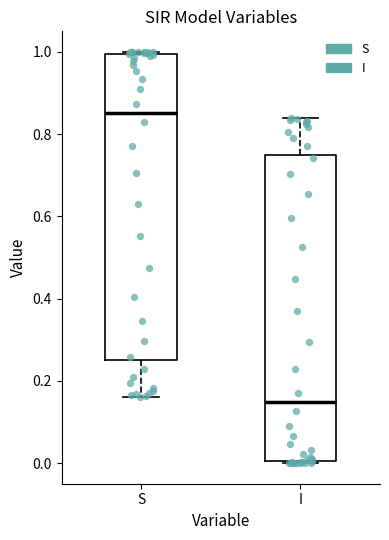

Where does the median line of the box for S sit on the y-axis? The values are not printed on the chart, so give them approximately, as read against the axis.

0.86